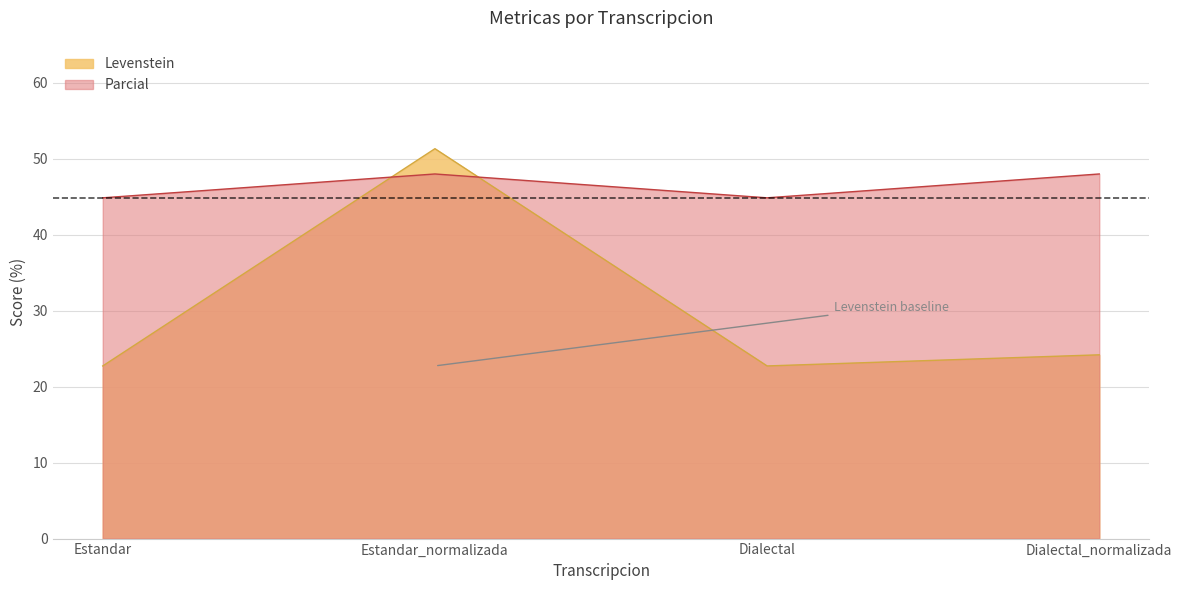

Which category has the lowest value across all series?

Estandar